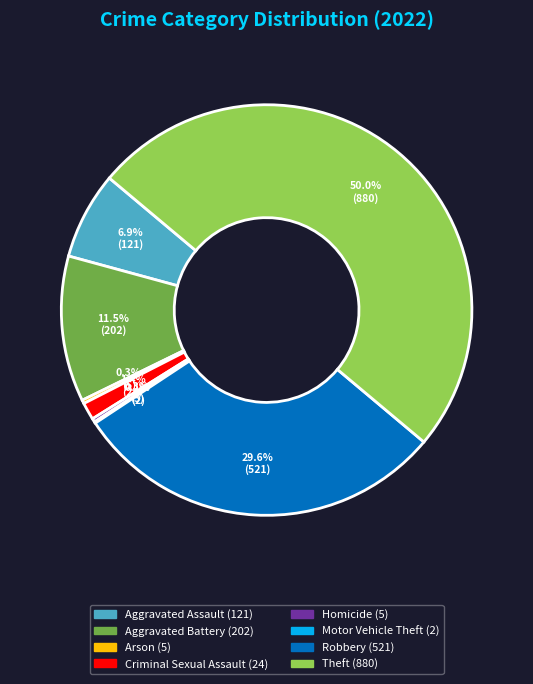

What percentage is NOT represented by Arson?

99.7%